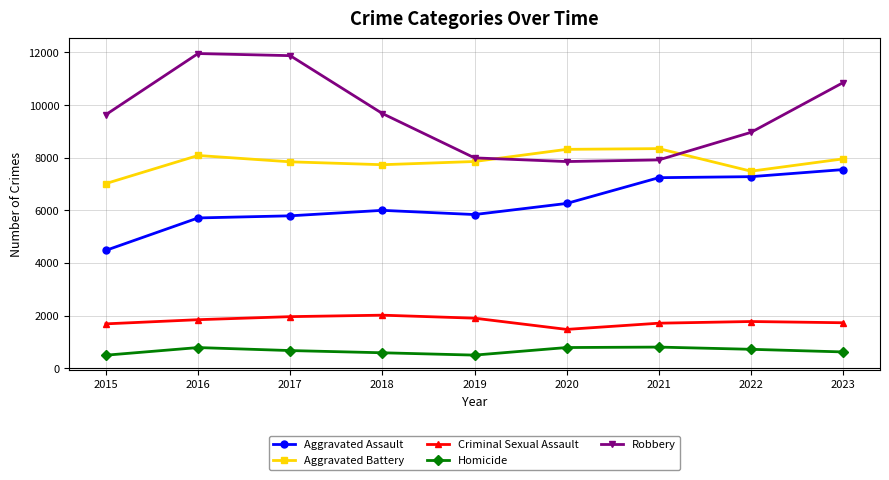

True or false: Aggravated Assault and Criminal Sexual Assault intersect in this chart.

False